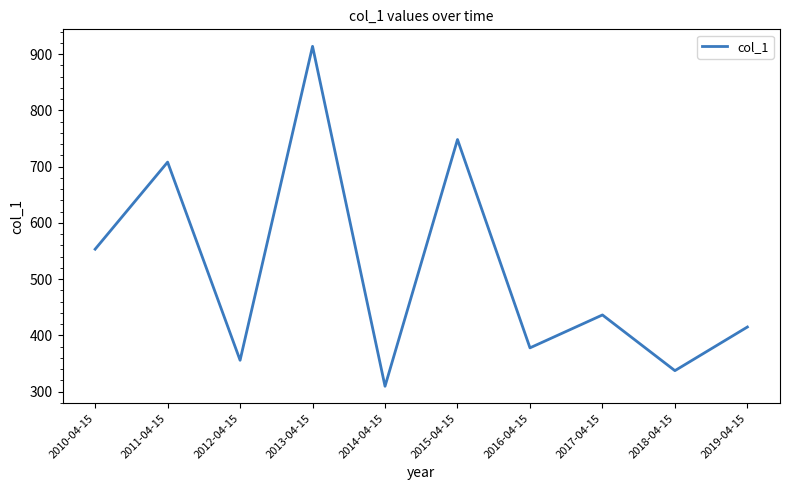

What is the difference between the maximum and minimum values?

604.6